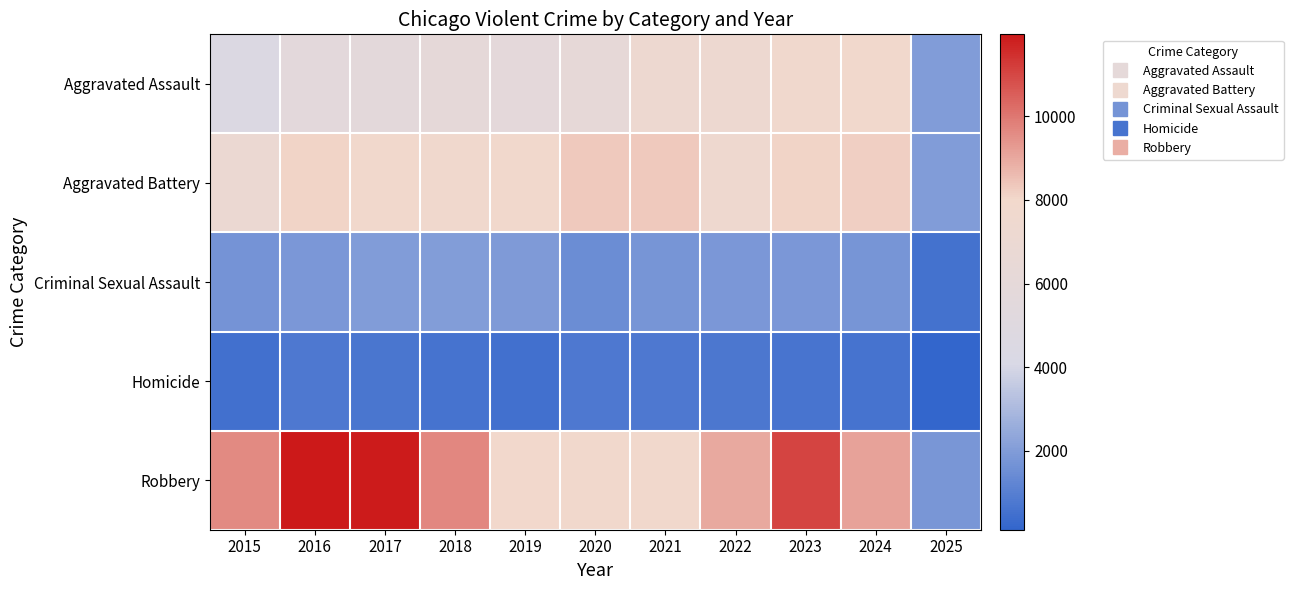

Which category has the highest value across all series?

2016